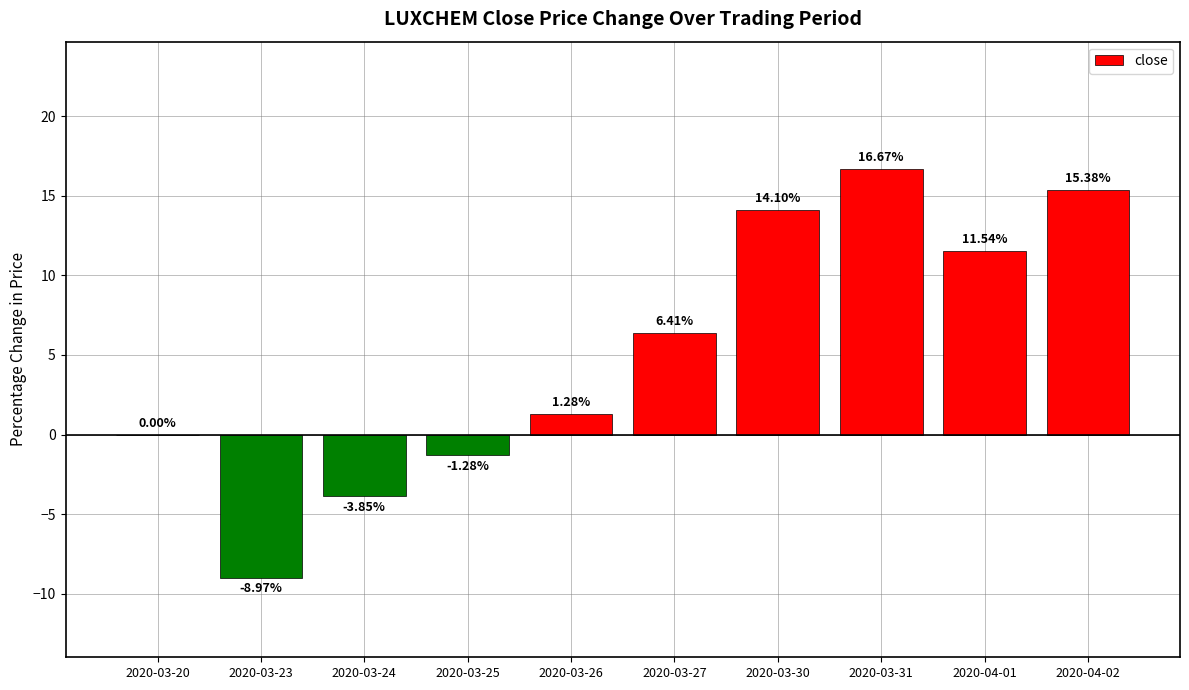

Which has a higher value, 2020-03-26 or 2020-03-24?

2020-03-26